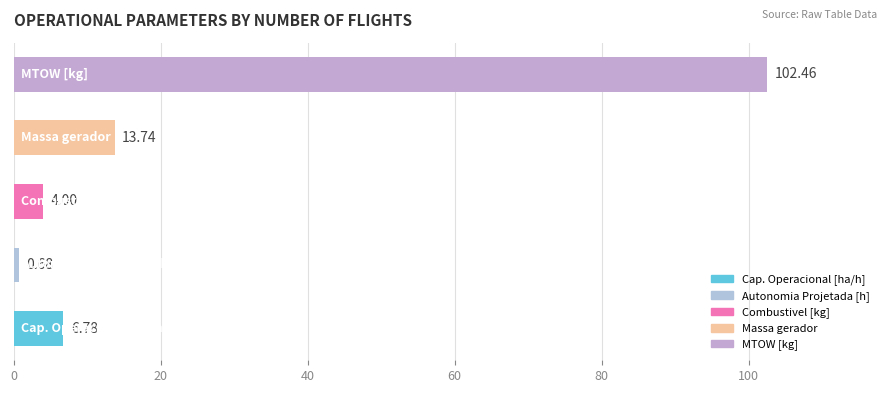

What is the average value?

25.5